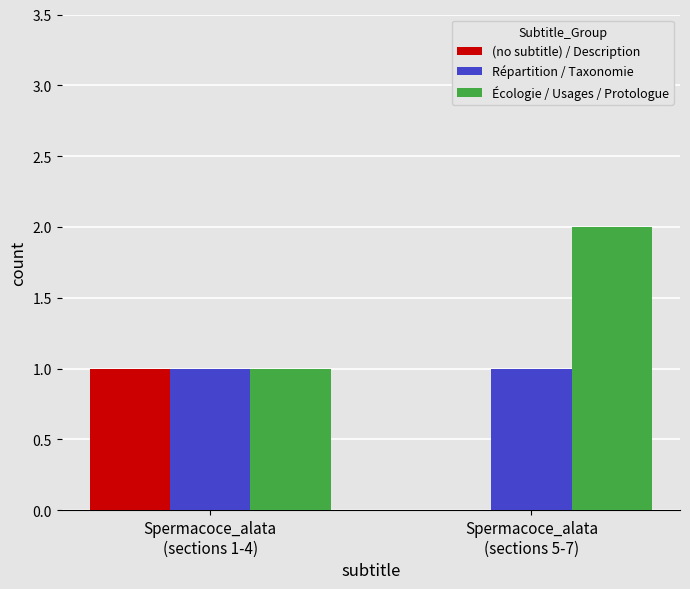

Reading left to right, transcribe all the data shown in this chart.

(no subtitle) / Description: 1	0
Répartition / Taxonomie: 1	1
Écologie / Usages / Protologue: 1	2